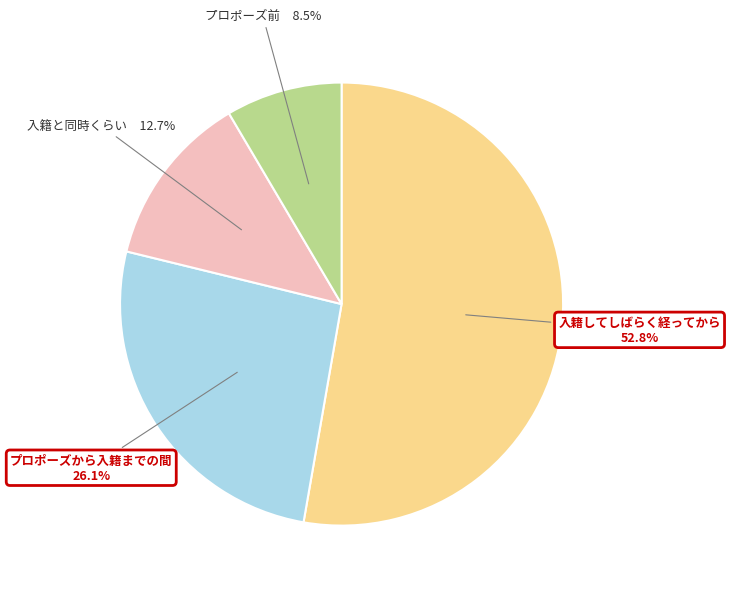

How many segments does this pie chart have?

4